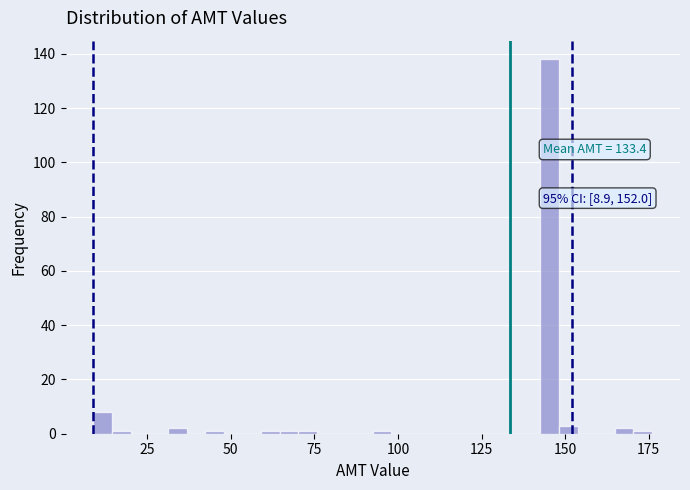

Read against the x-axis, roughly where is the centre of the tallest bar?

145